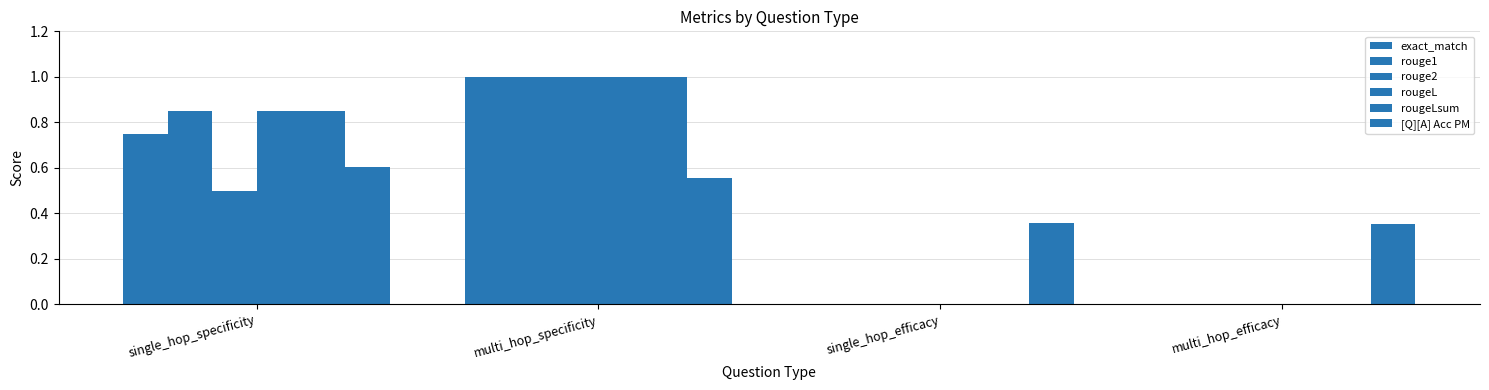

Count the number of categories in the chart.

4